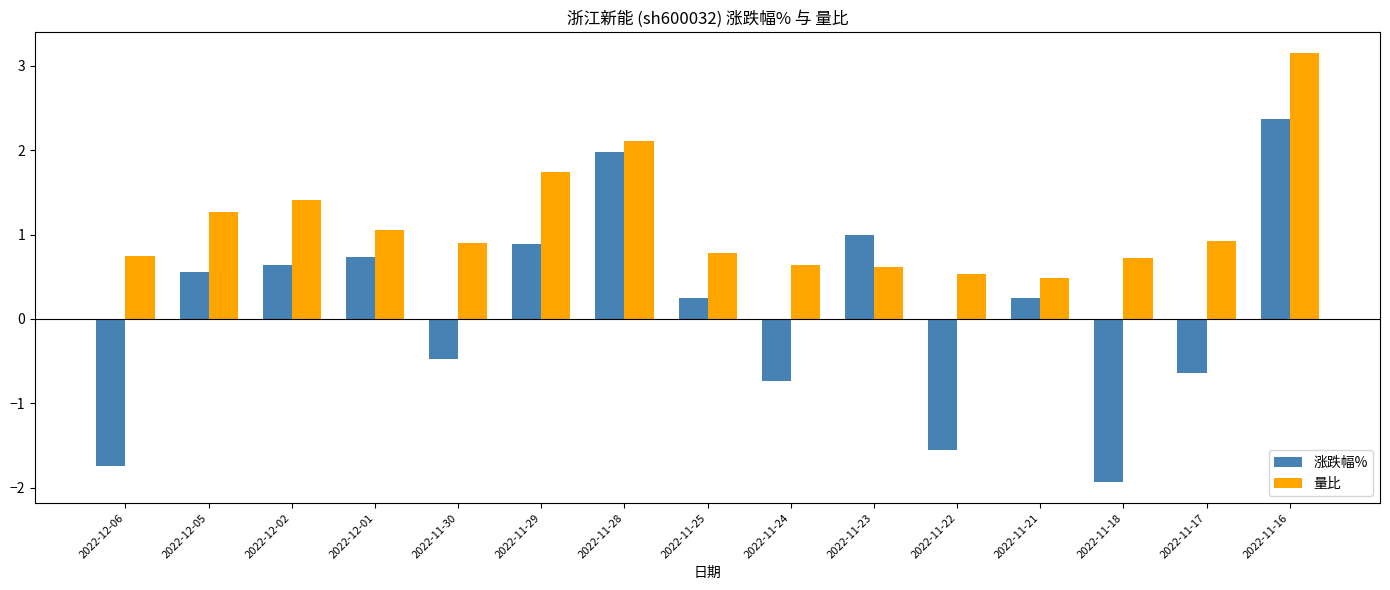

Between 2022-11-24 and 2022-11-22, which series saw the biggest shift?

涨跌幅%